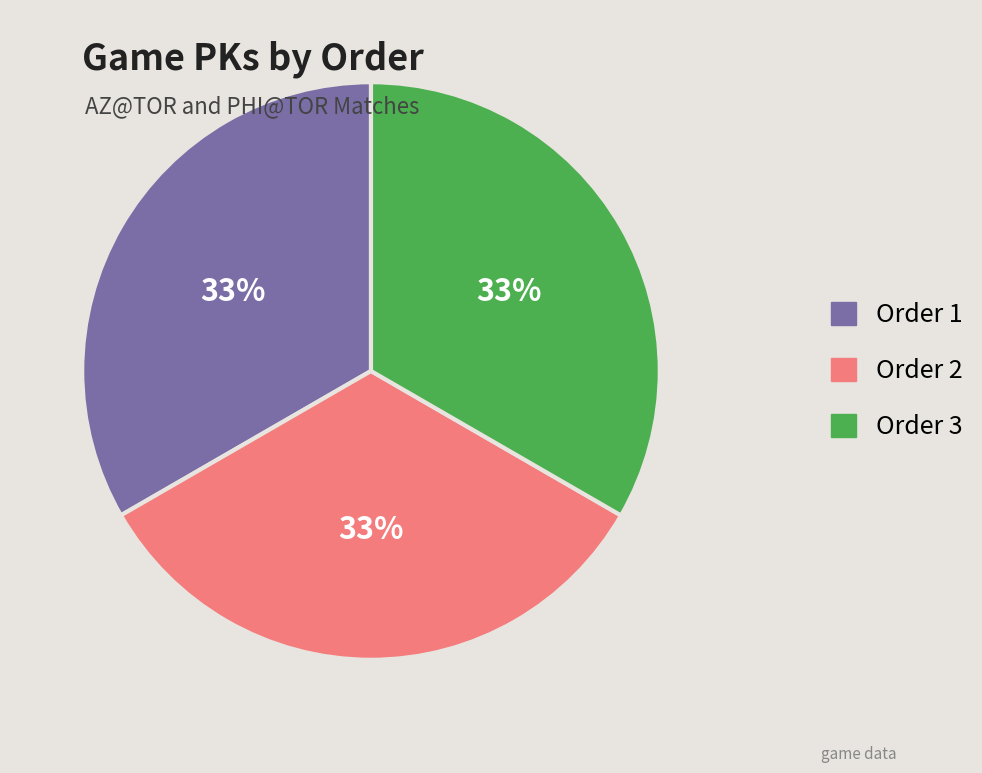

What is the ratio of the value at Order 3 to the value at Order 2?

1.0